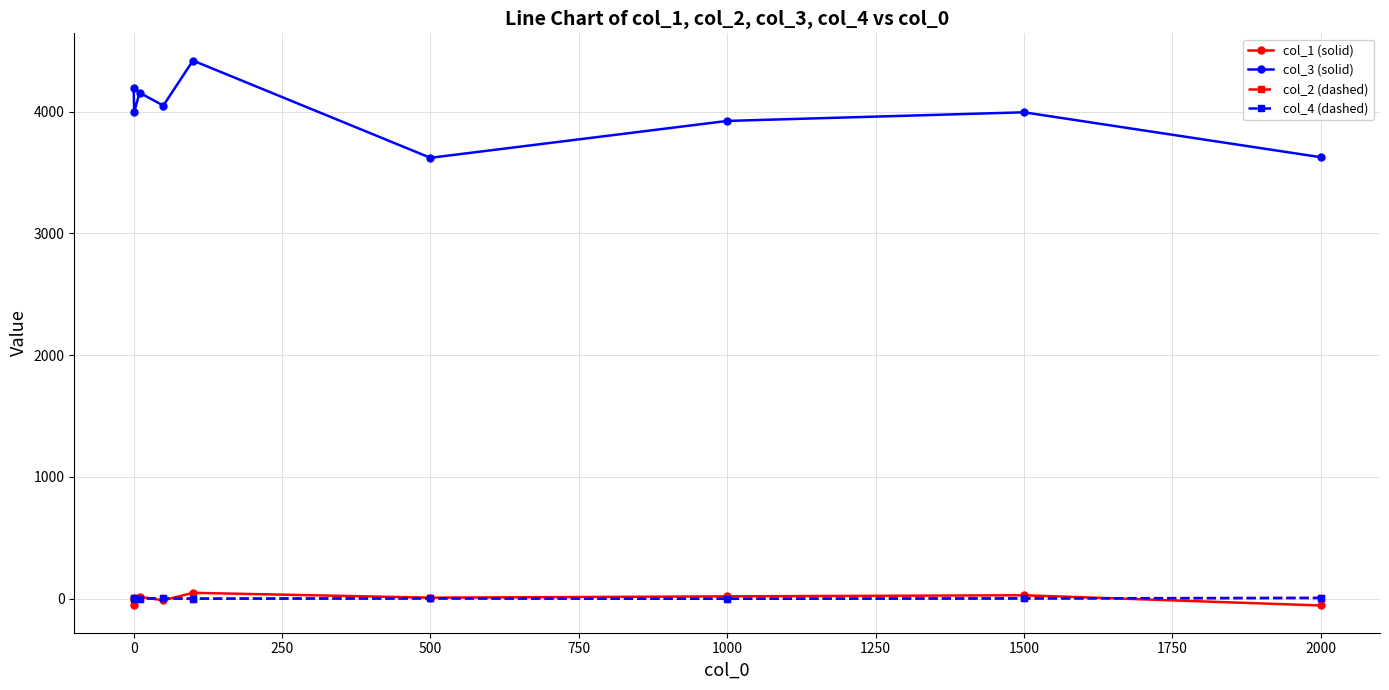

Where does the col_2 (dashed) series first go above 1?

2000